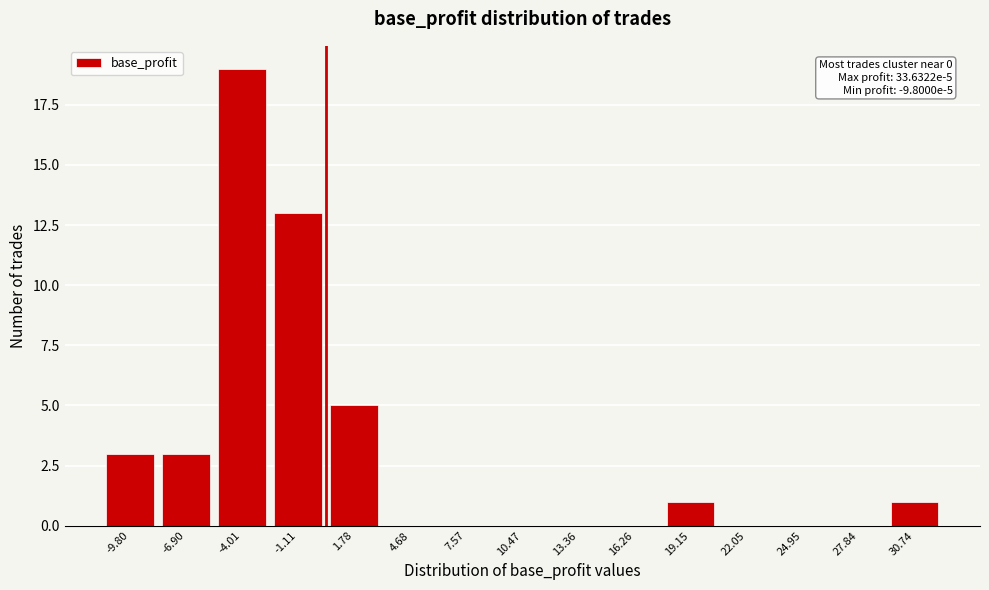

Reading left to right, what are all the values shown in this chart?

-9.80=3	-6.90=3	-4.01=19	-1.11=13	1.78=5	4.68=0	7.57=0	10.47=0	13.36=0	16.26=0	19.15=1	22.05=0	24.95=0	27.84=0	30.74=1